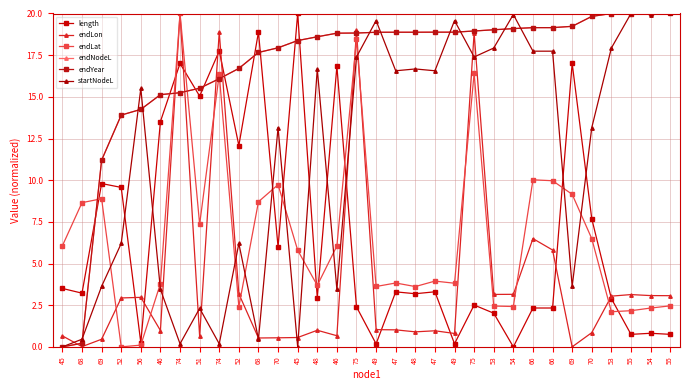

Where is endLon nearest to the value 10?

66